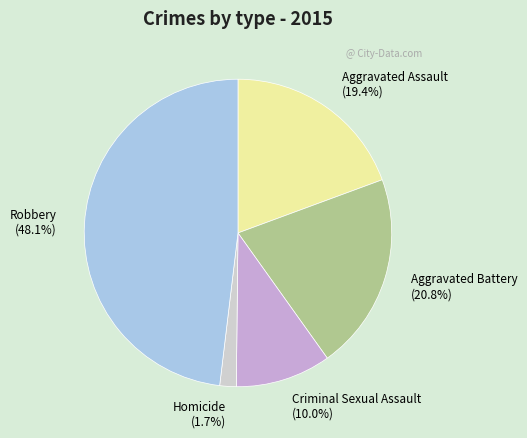

Does any single category account for the majority?

No